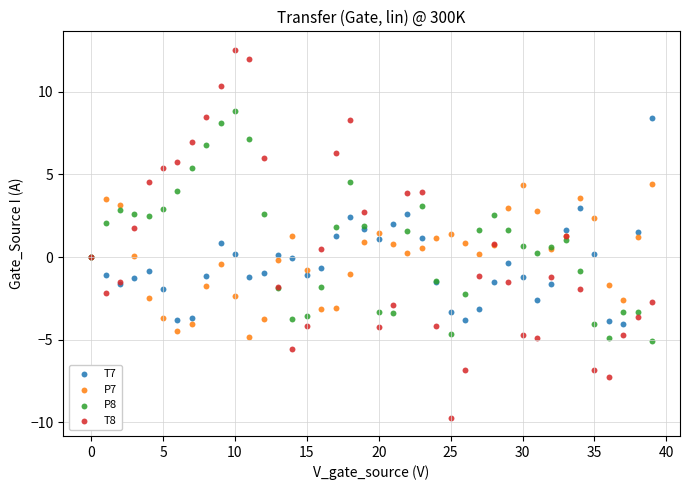

What are all the series names shown in the legend?

T7, P7, P8, T8